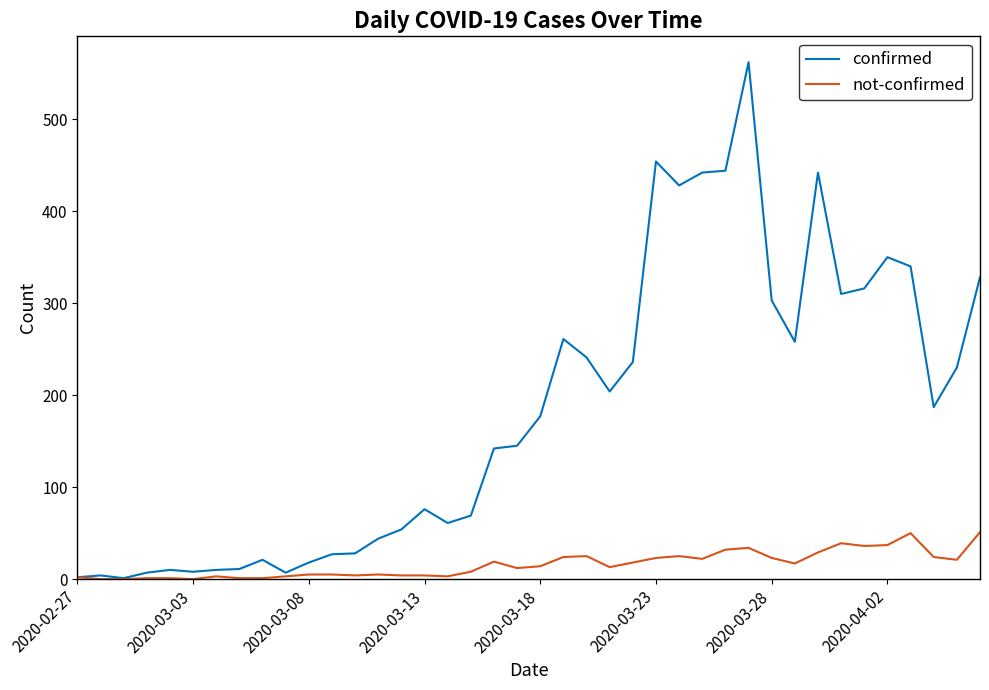

Rank the series by their maximum value, from lowest to highest.

not-confirmed, confirmed